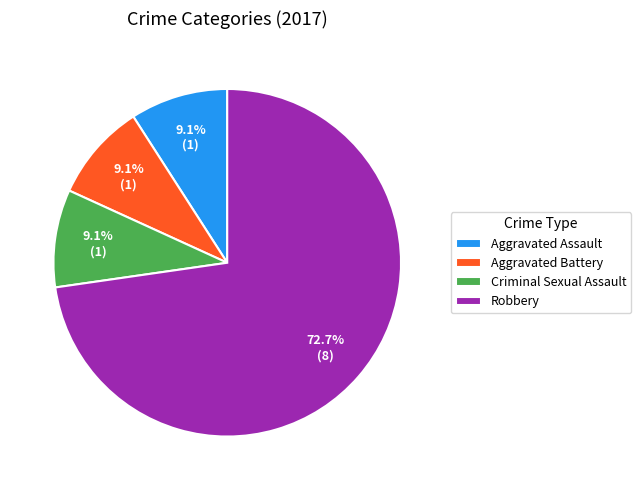

True or false: Aggravated Battery accounts for 19% of the total.

False